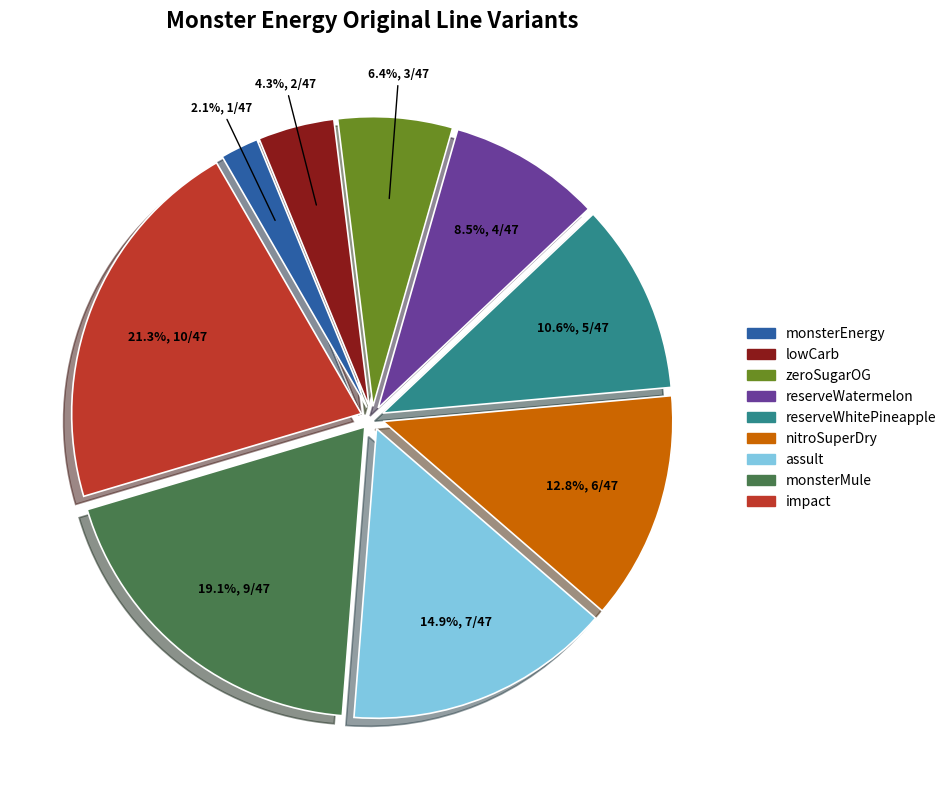

Which category has the biggest portion of the pie?

impact